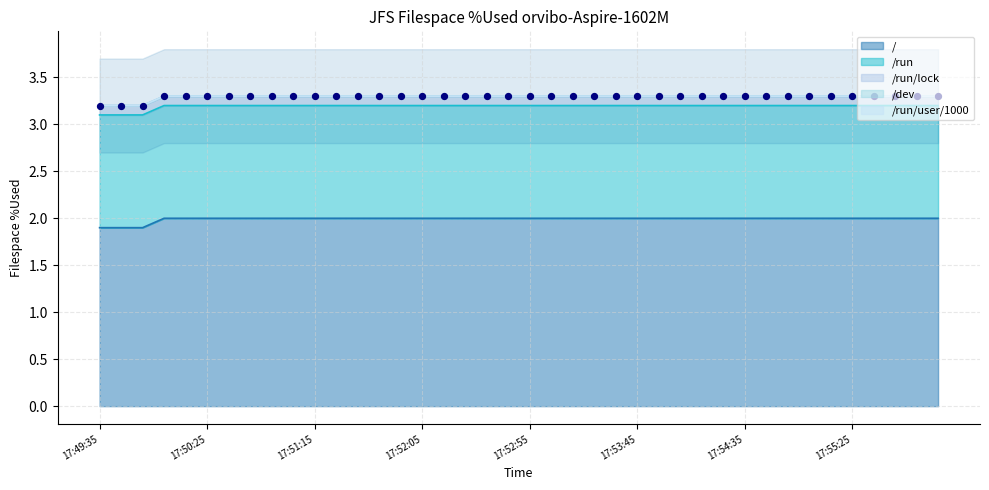

What is the maximum value for /?

2.0